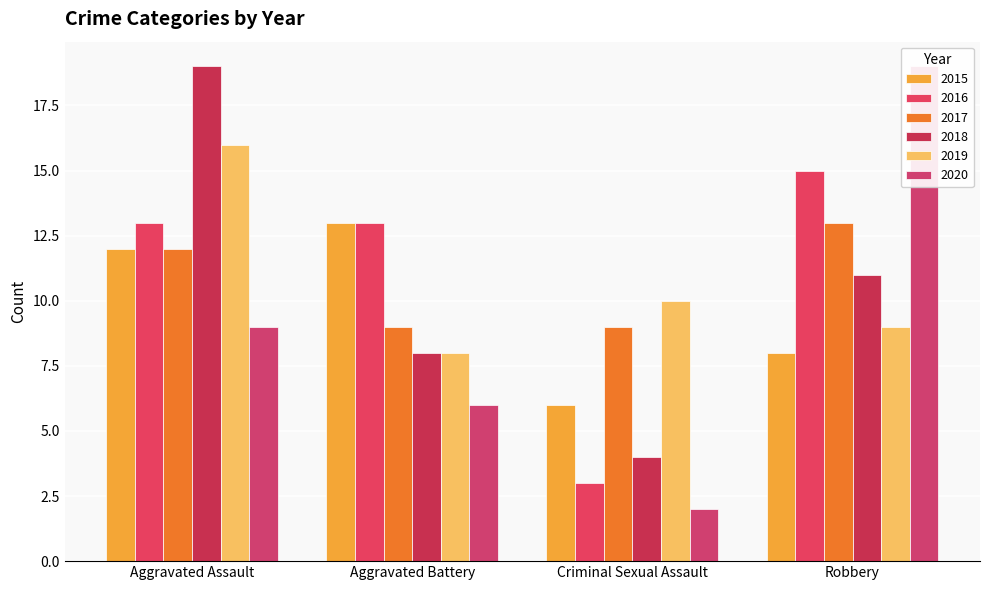

Count the number of data series in this chart.

6